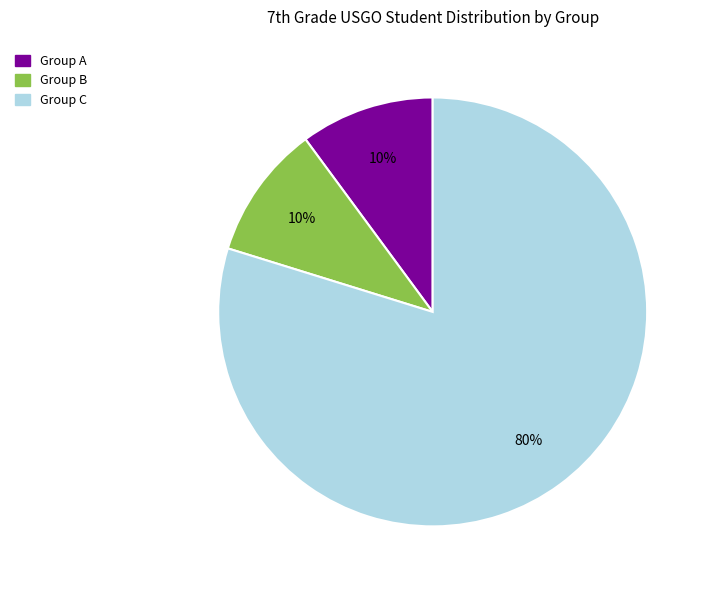

Is there a majority slice in this chart?

Yes